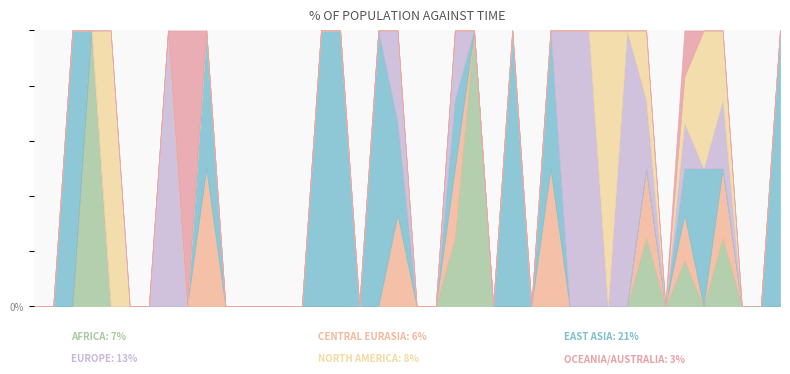

True or false: Central Eurasia has a value of 1 at 383.

False